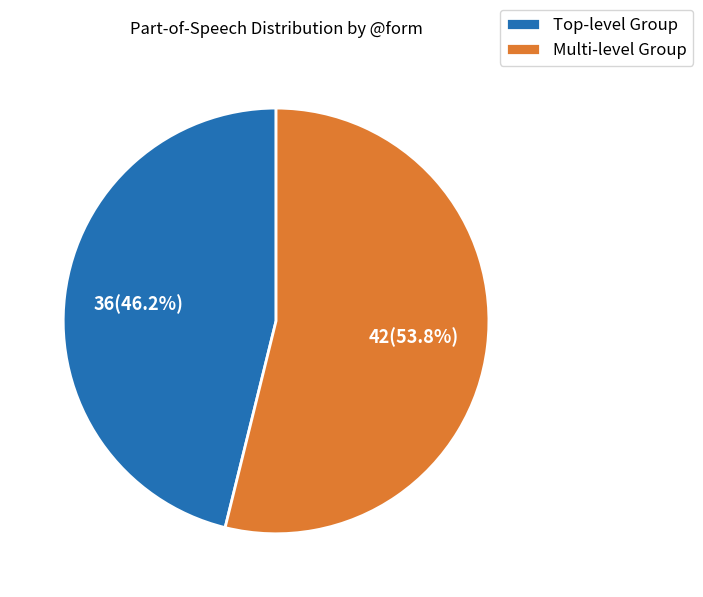

How many slices are in this pie chart?

2